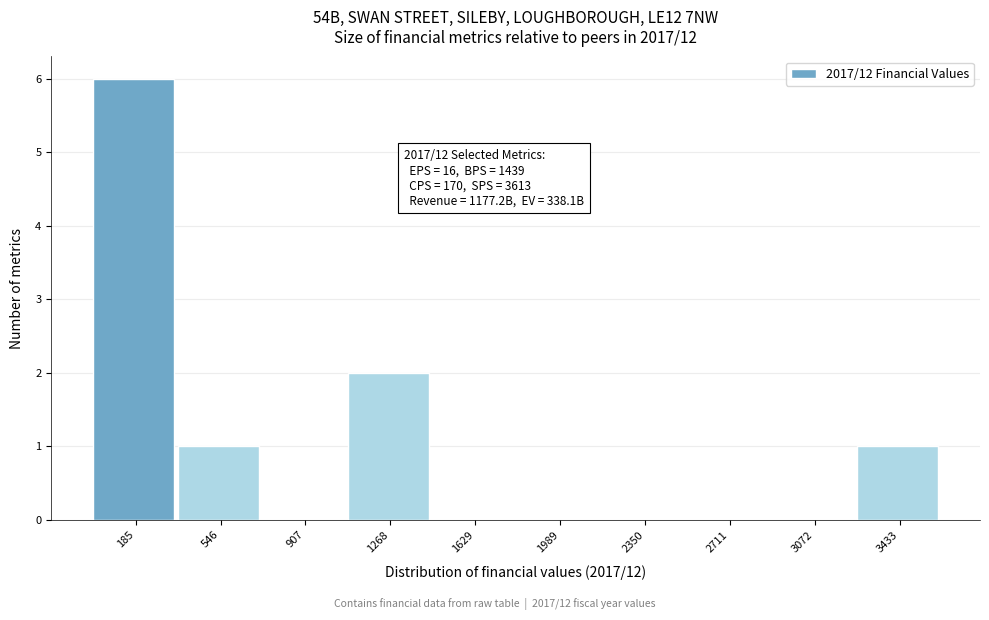

Which range on the x-axis has the tallest bar?

0 to 350